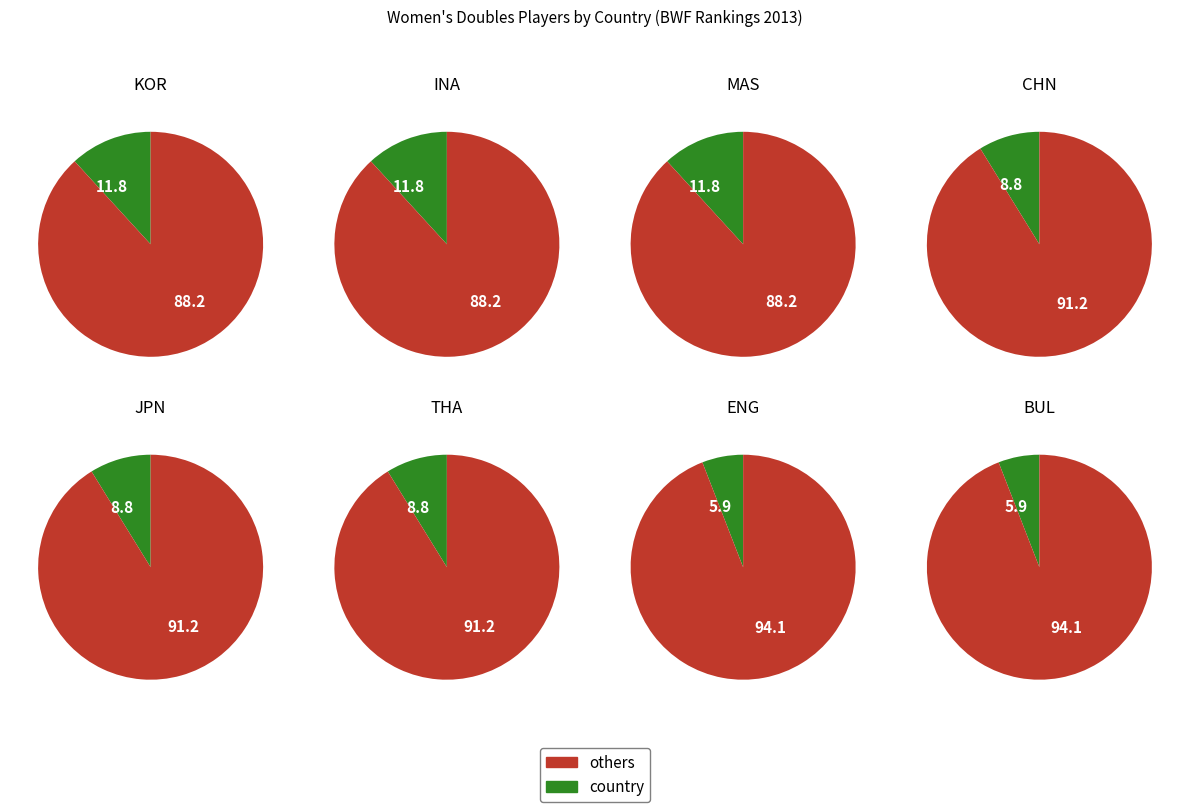

What percentage is the INA slice, to the nearest percent?

12%